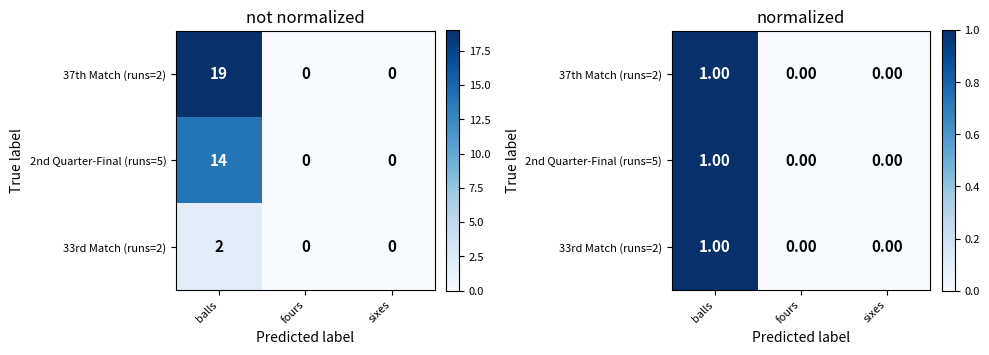

Count the 33rd Match (runs=2) values in the range 0 to 1.

3